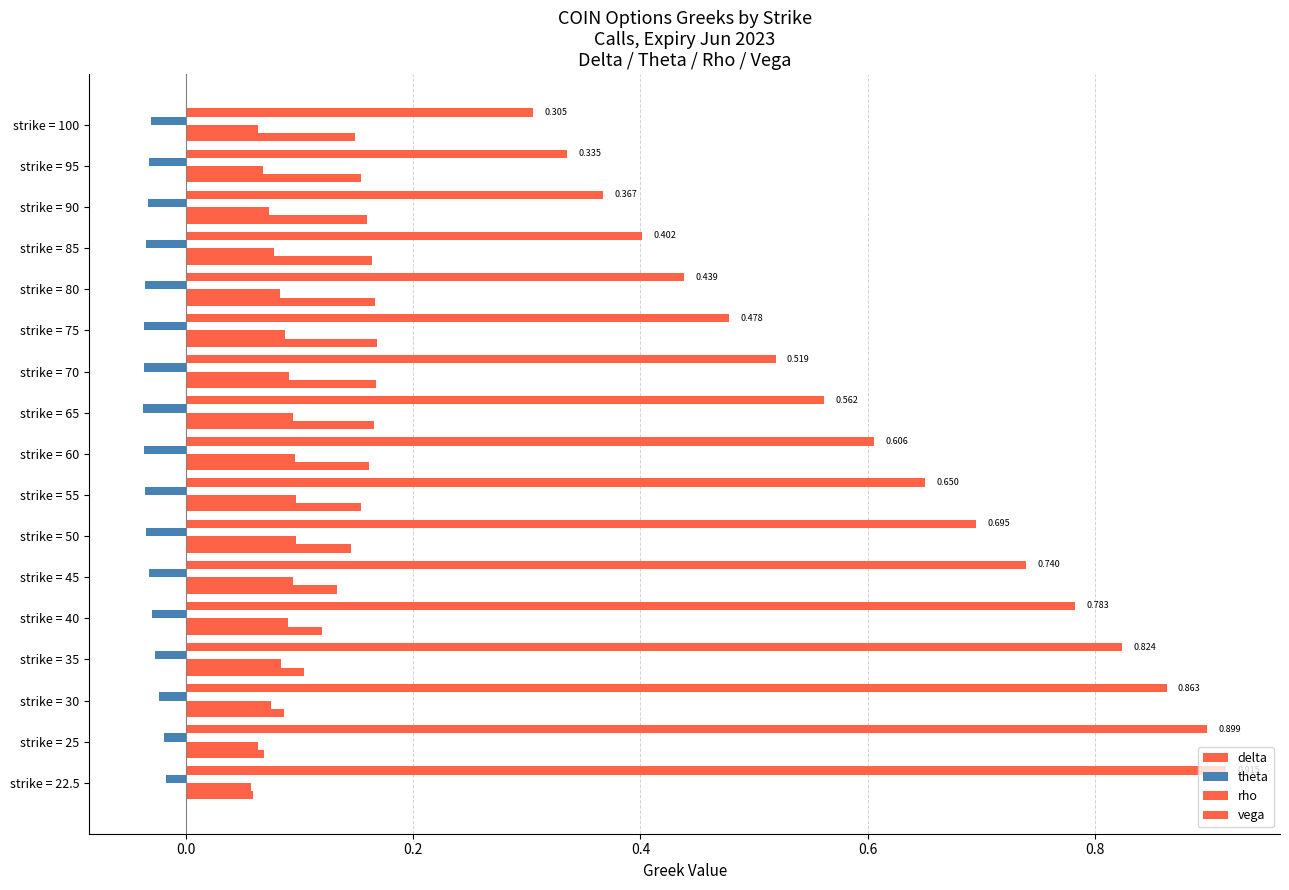

How many distinct data groups are displayed?

4